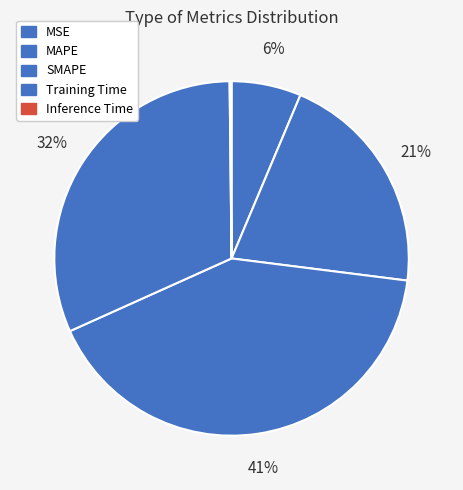

To the nearest percent, what is the difference between the largest and smallest slice percentages?

41%